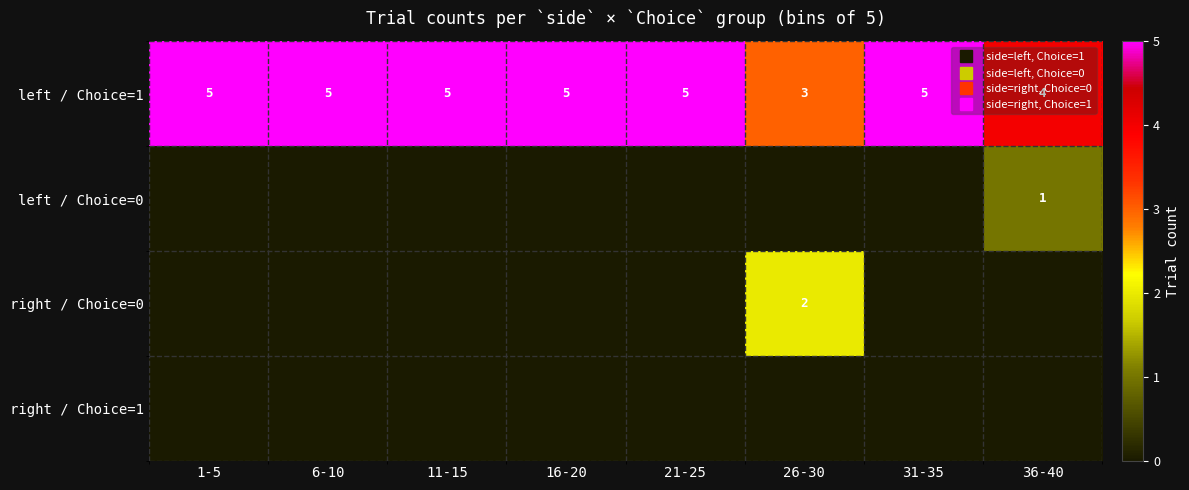

What is the difference between the maximum and minimum values in the left / Choice=1 series?

2